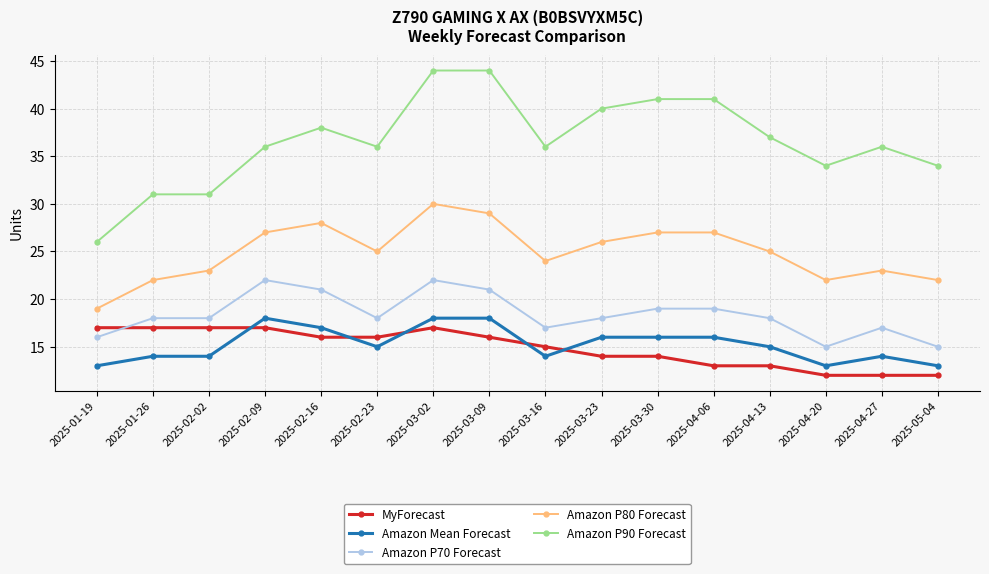

Which series has the largest range (max minus min)?

Amazon P90 Forecast